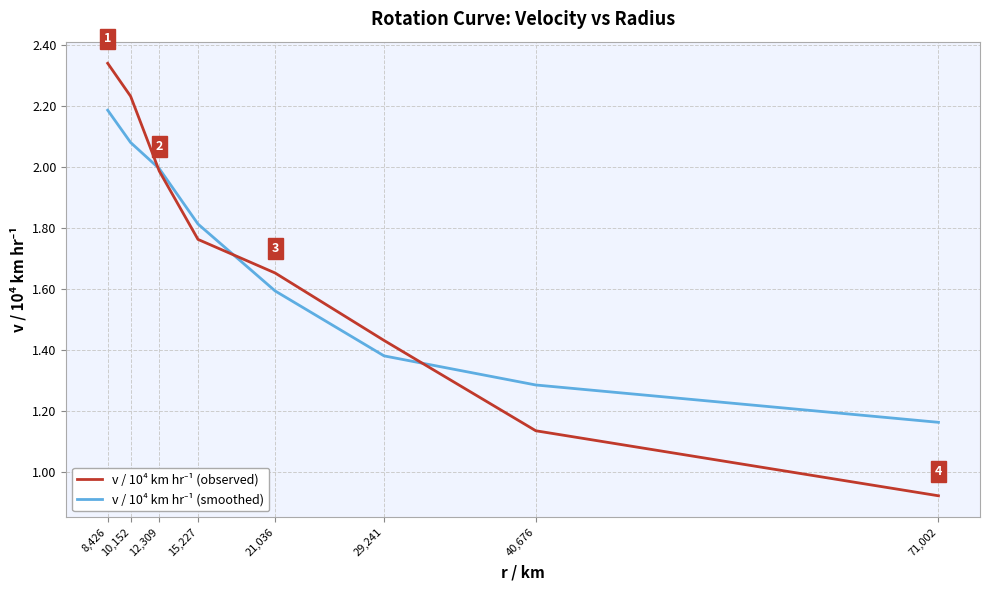

At which category does the chart reach its peak across all series?

8,426